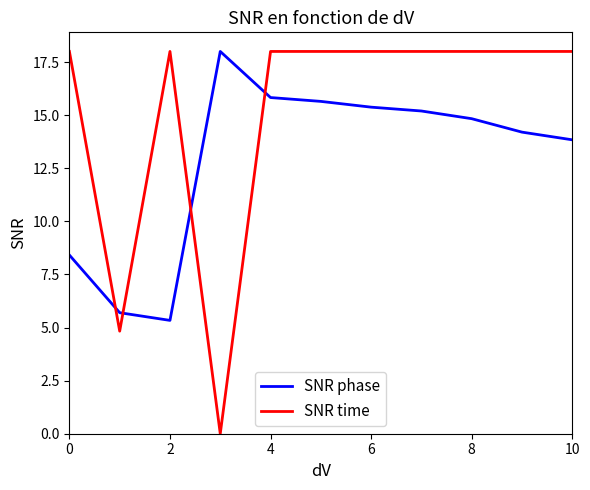

Does the chart display data point markers on the line(s)?

No